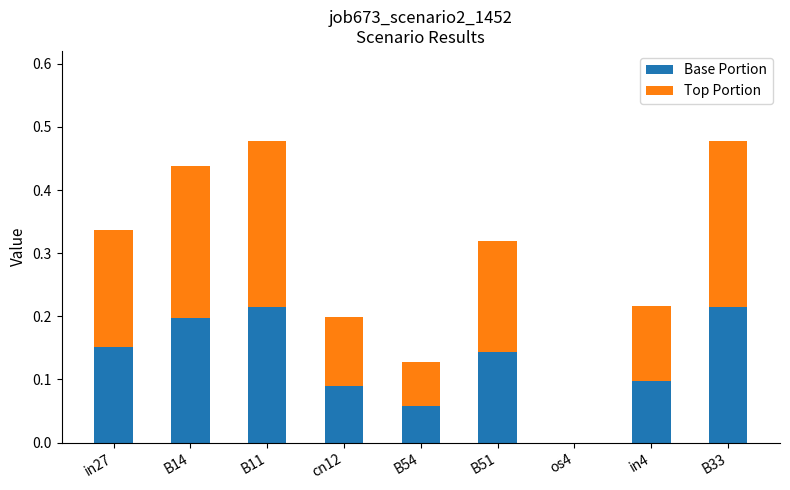

Is it true that Base Portion equals 0.1 at B33?

False